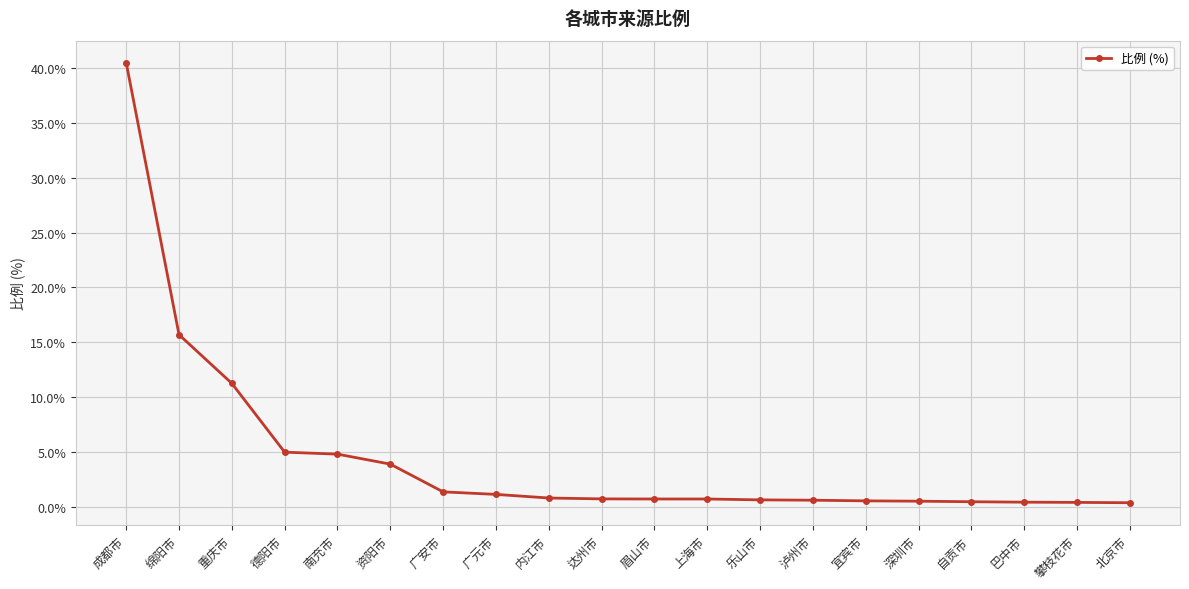

What is the label of the 20th point from the right?

成都市